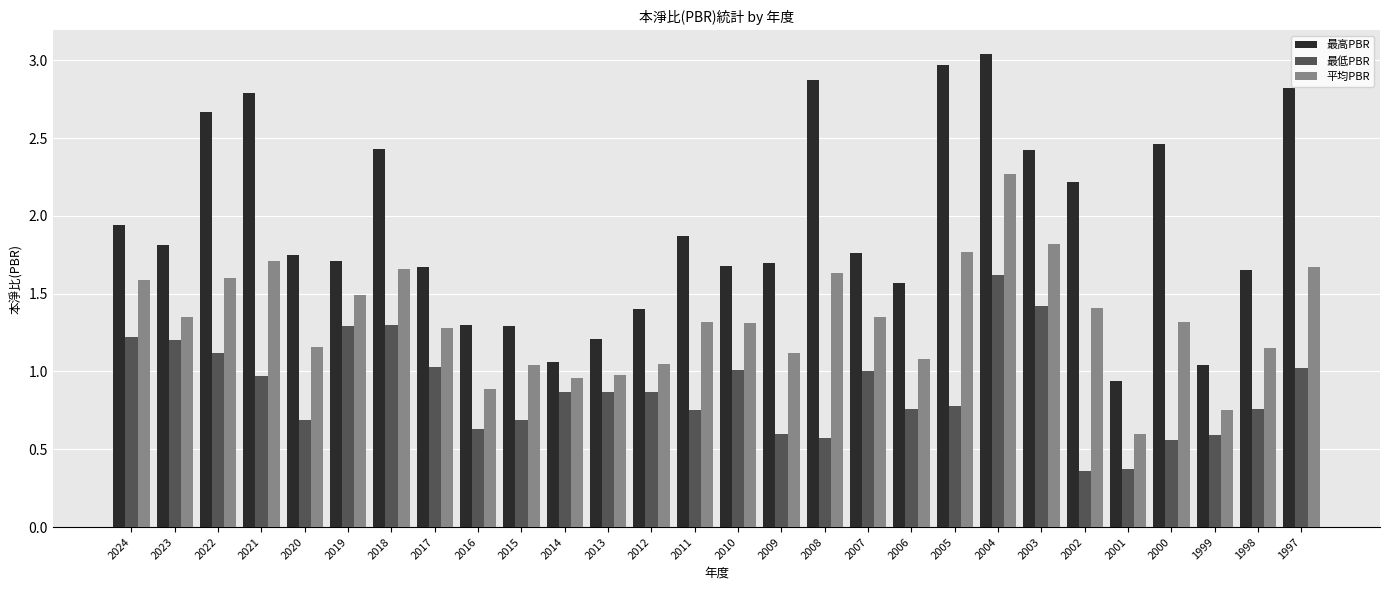

How many data points does each series have?

28